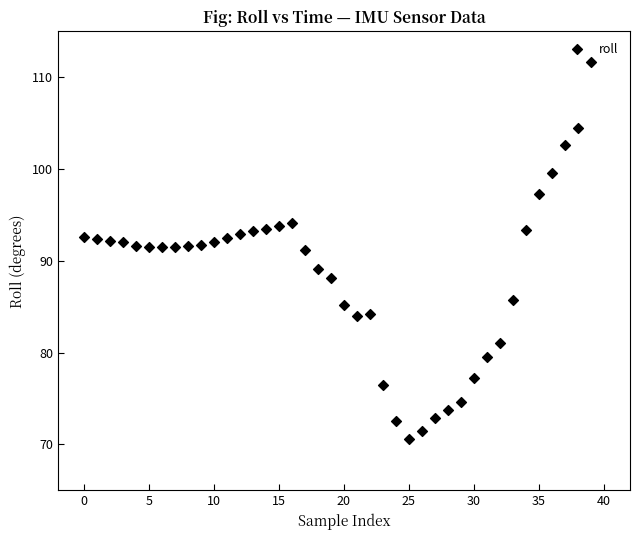

What is the range of Y values (max minus min)?

41.1